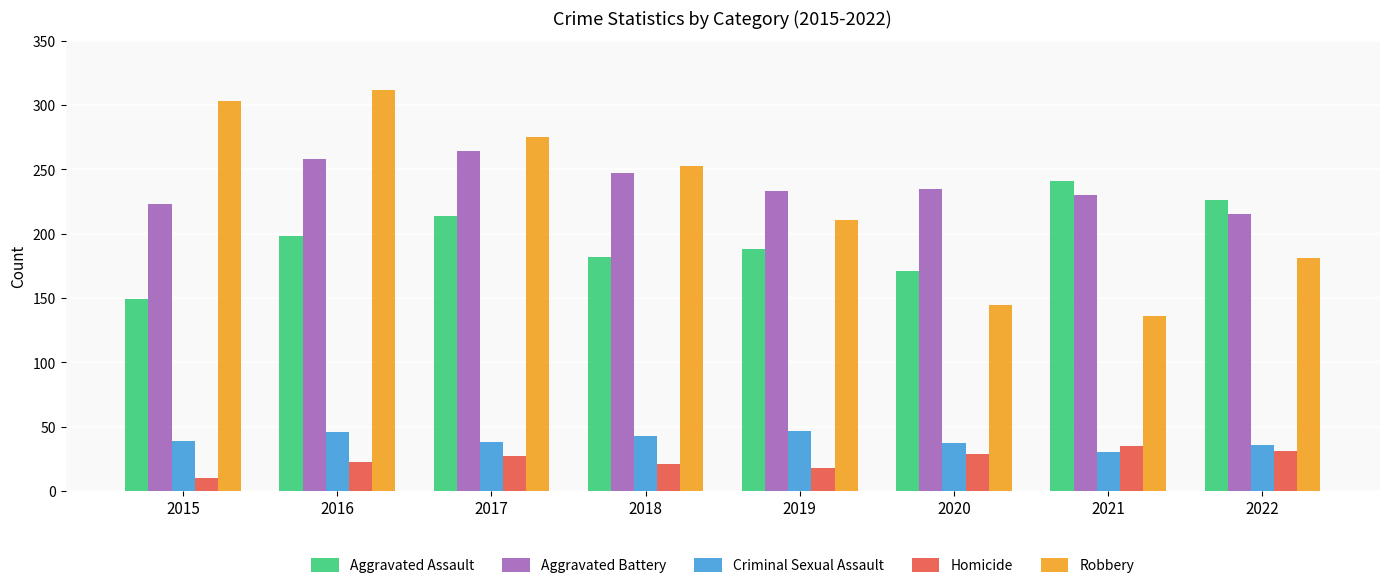

Read the Homicide value at 2019.

18